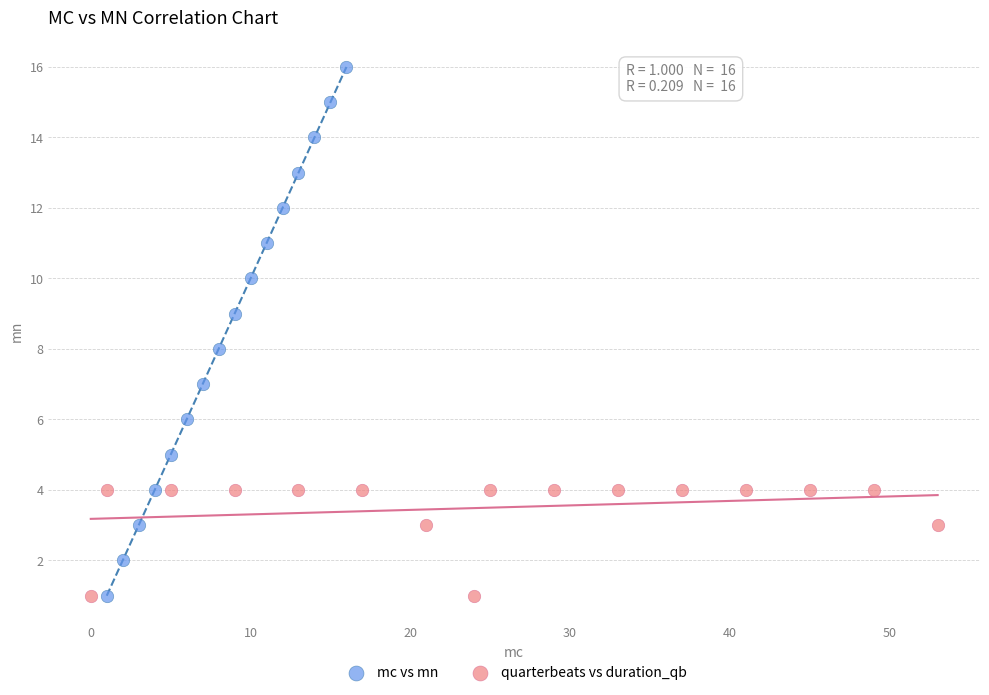

Which series reaches the maximum Y coordinate?

mc vs mn